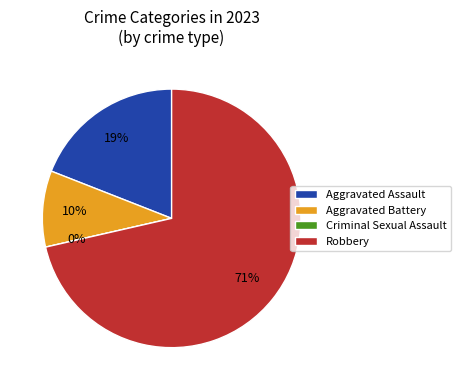

Does any single category account for the majority?

Yes